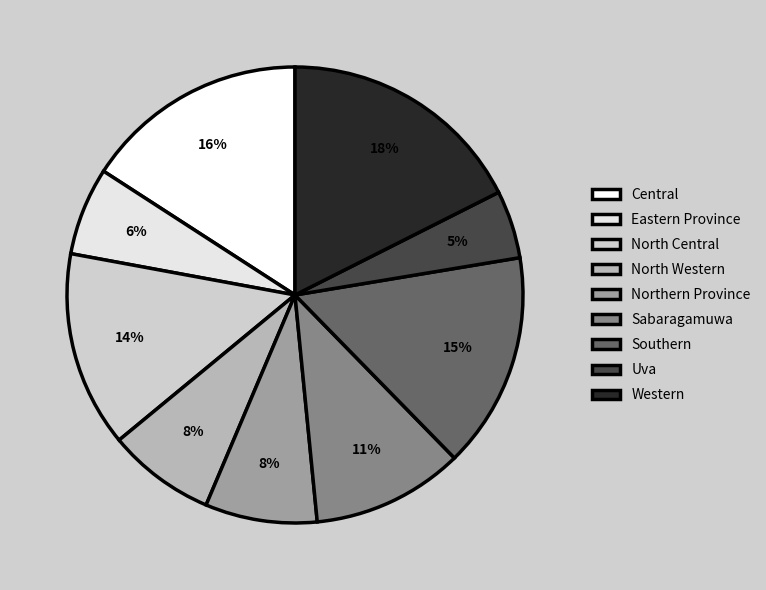

Rank the categories by value from lowest to highest.

Uva, Eastern Province, North Western, Northern Province, Sabaragamuwa, North Central, Southern, Central, Western